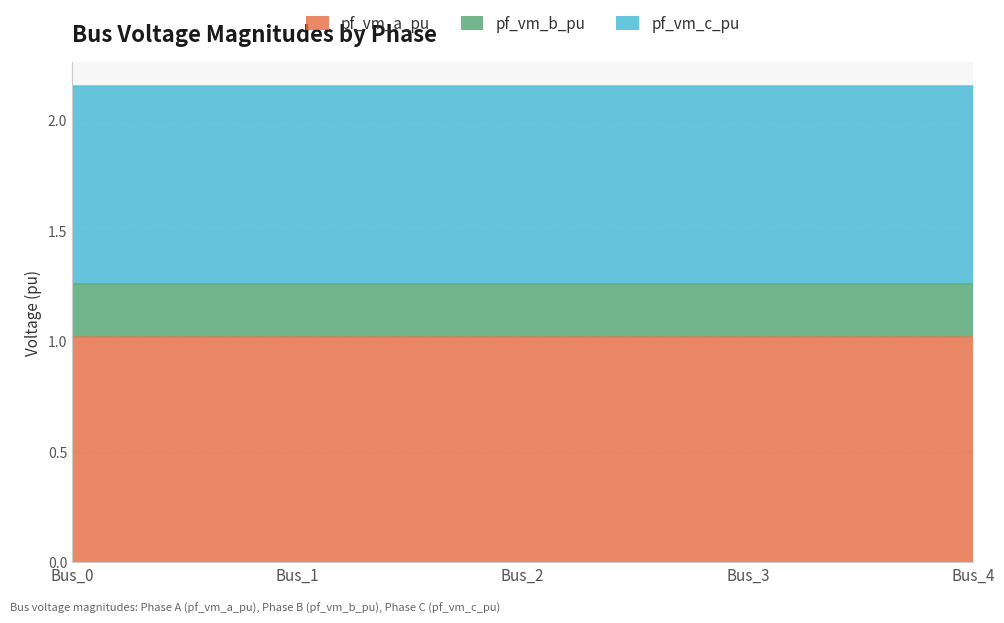

Reading left to right, what are all the values shown in this chart?

pf_vm_a_pu: Bus_0=1.0	Bus_1=1.0	Bus_2=1.0	Bus_3=1.0	Bus_4=1.0
pf_vm_b_pu: Bus_0=0.2	Bus_1=0.2	Bus_2=0.2	Bus_3=0.2	Bus_4=0.2
pf_vm_c_pu: Bus_0=0.9	Bus_1=0.9	Bus_2=0.9	Bus_3=0.9	Bus_4=0.9